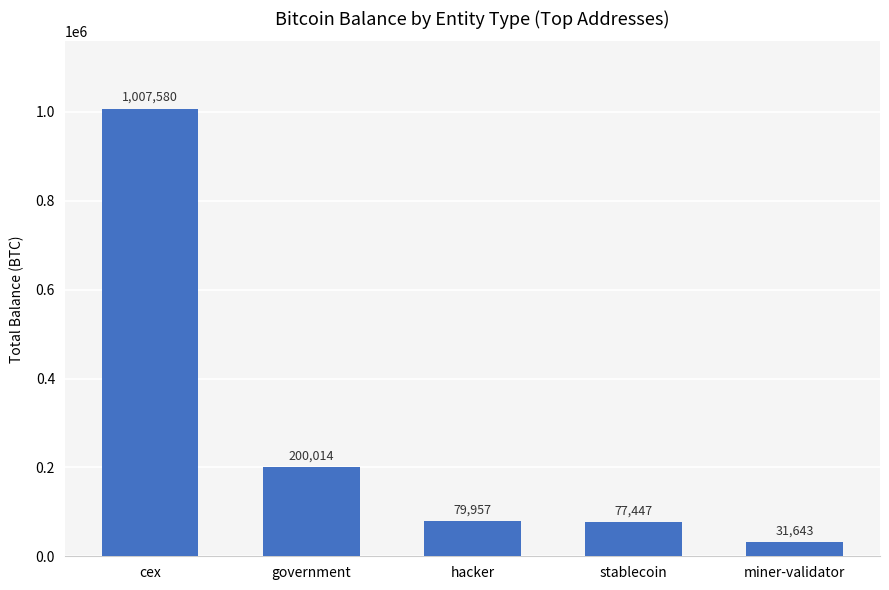

Which has a higher value, stablecoin or government?

government